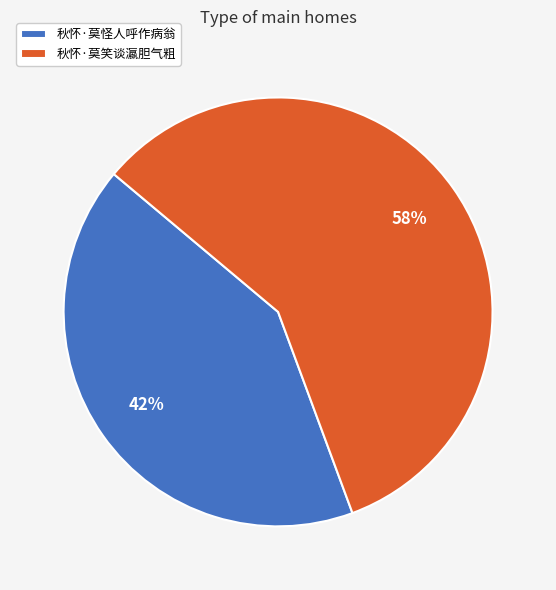

To the nearest percent, what is the average slice percentage?

50%